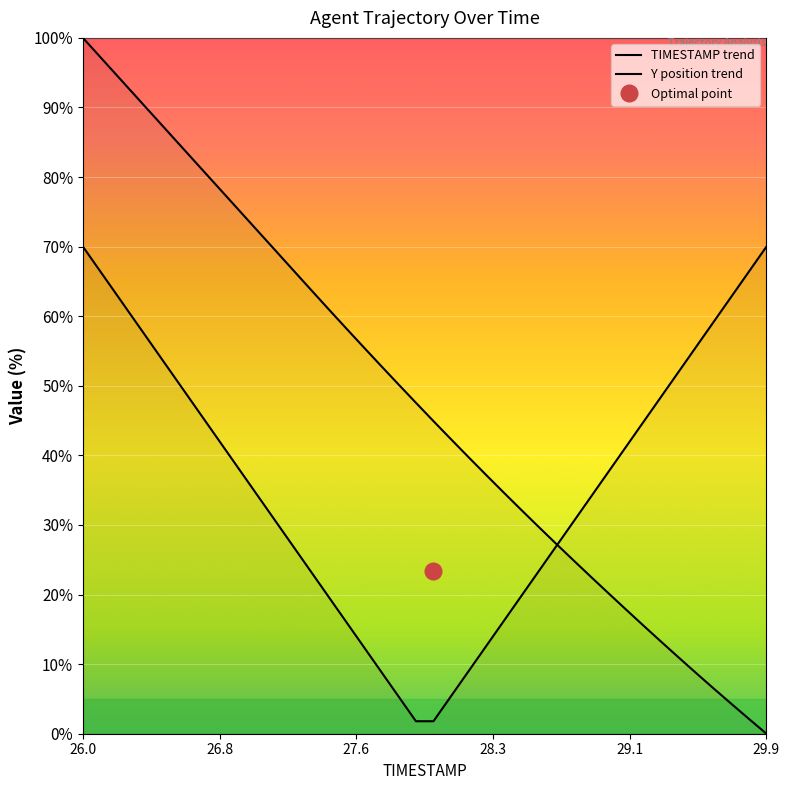

Reading left to right, transcribe all the data shown in this chart.

100.0	97.2	94.4	91.7	88.9	86.1	83.3	80.5	77.7	75.0	72.2	69.4	66.6	63.8	61.1	58.3	55.6	52.9	50.2	47.6	44.9	42.3	39.8	37.2	34.7	32.2	29.7	27.3	24.9	22.5	20.2	17.8	15.5	13.2	10.9	8.7	6.5	4.3	2.1	0.0